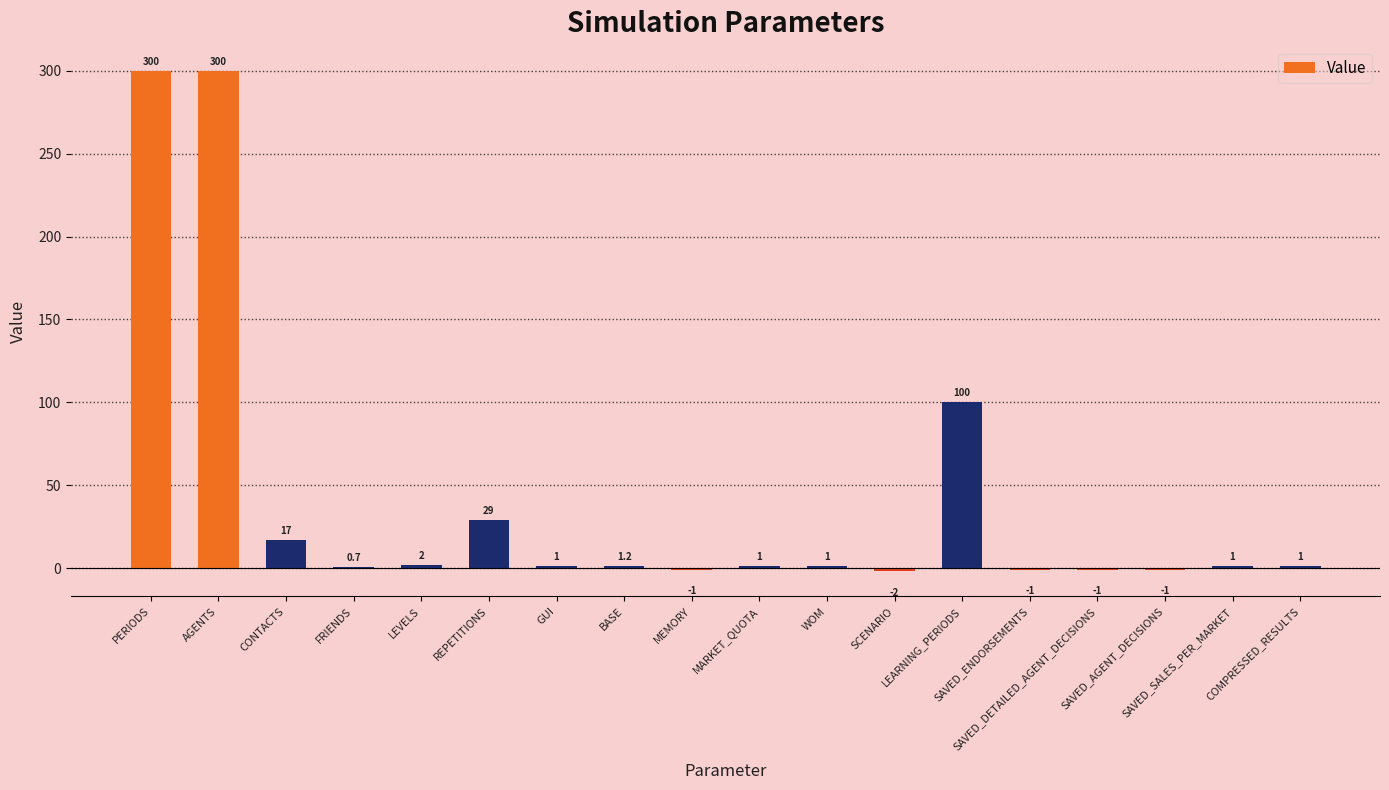

What is the greatest value displayed?

300.0